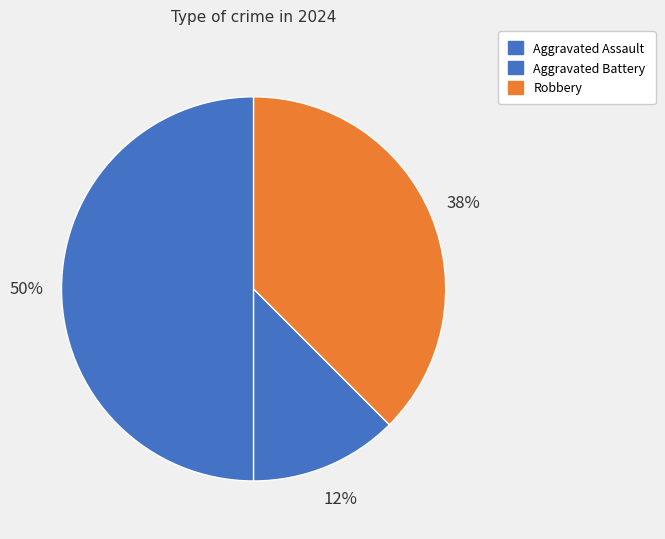

Does any single category account for the majority?

No